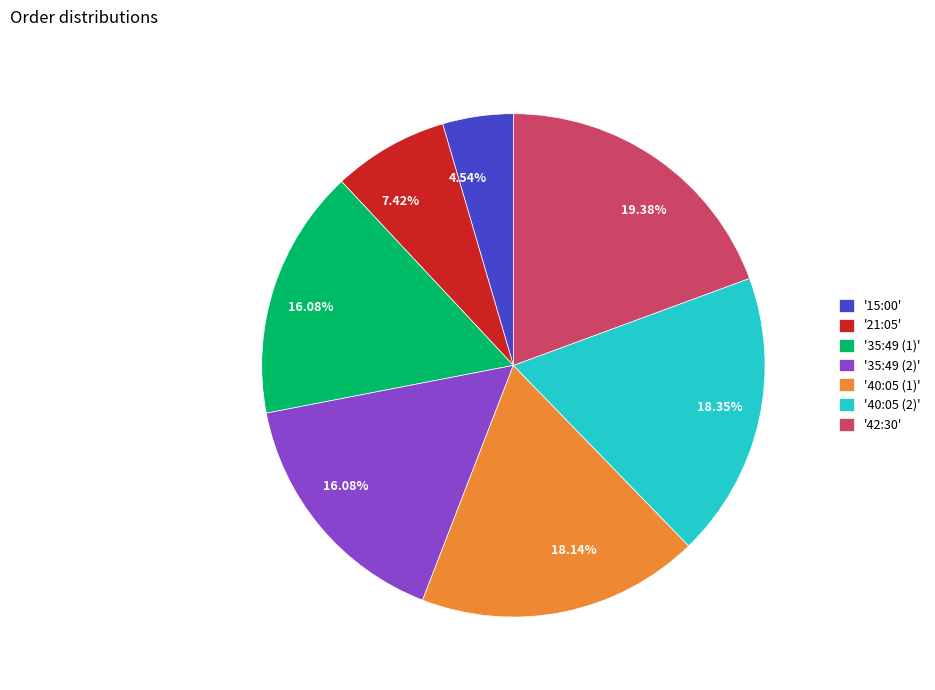

To the nearest percent, what is the average slice percentage?

14%